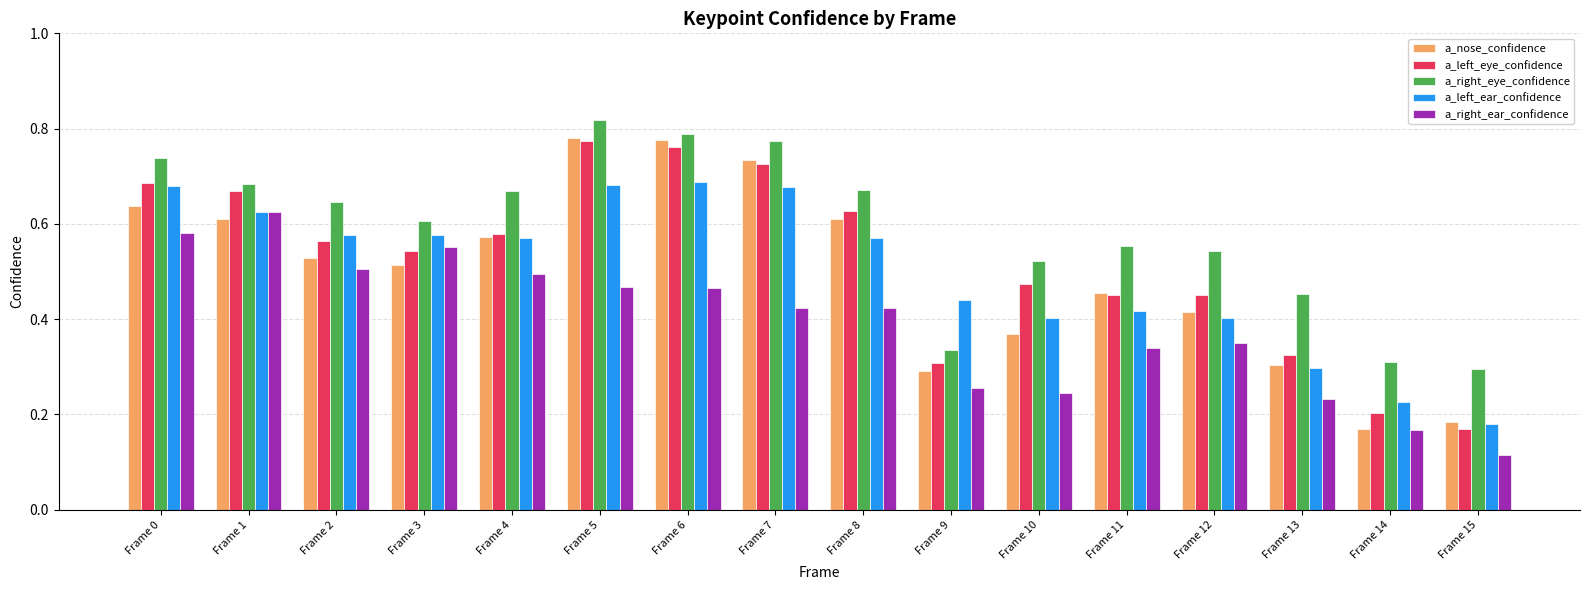

Does the chart contain any negative values?

No